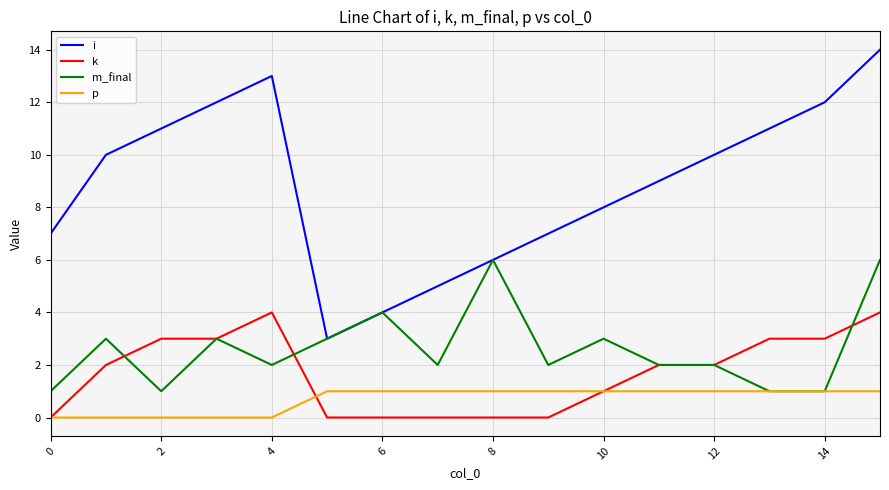

List the series in order of their peak value, highest first.

i, m_final, k, p